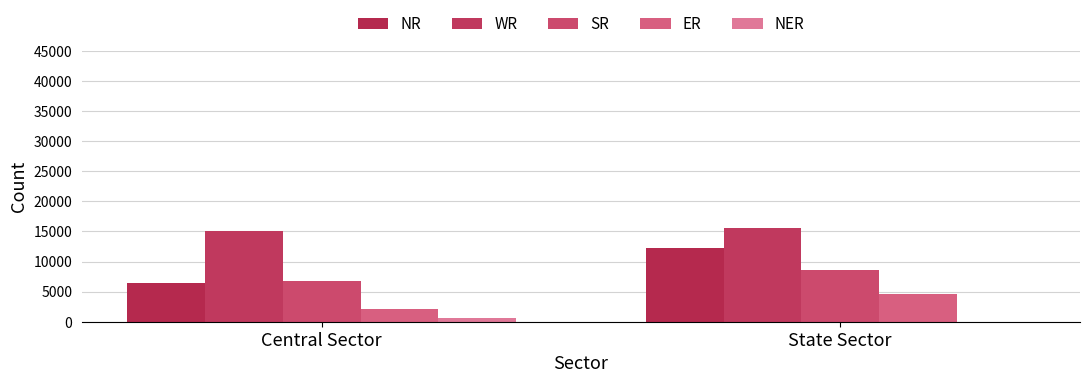

The NER series shows 11 at State Sector. True or false?

True